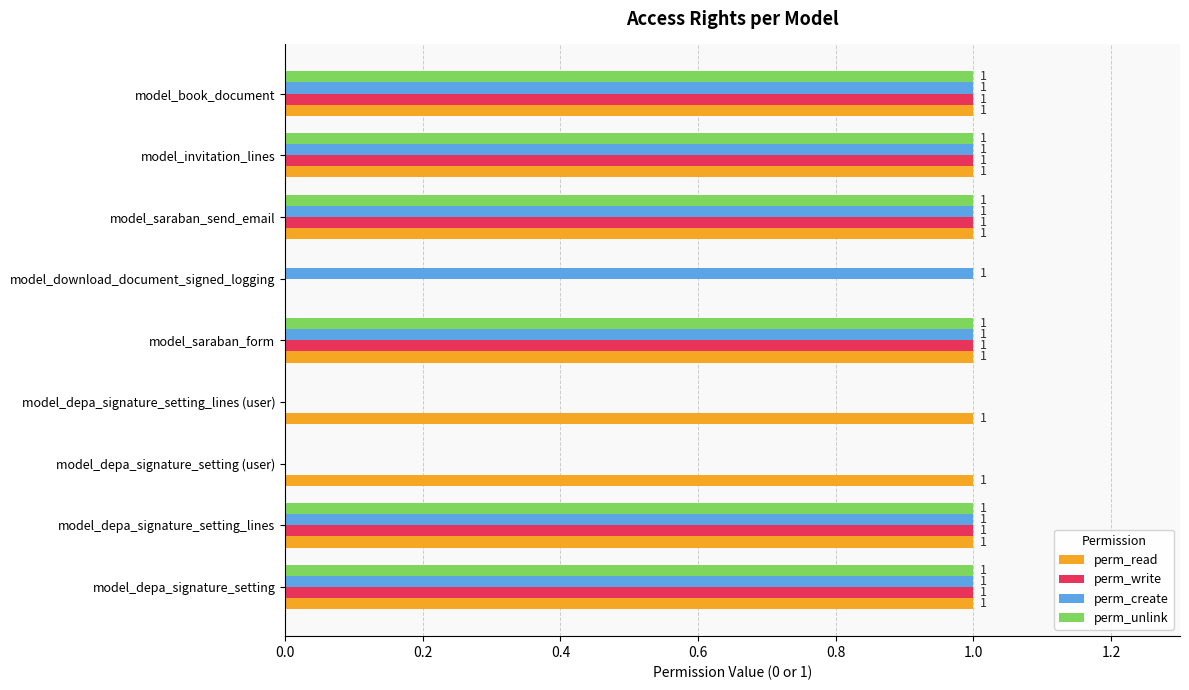

What is the total value across all series at model_saraban_form?

4